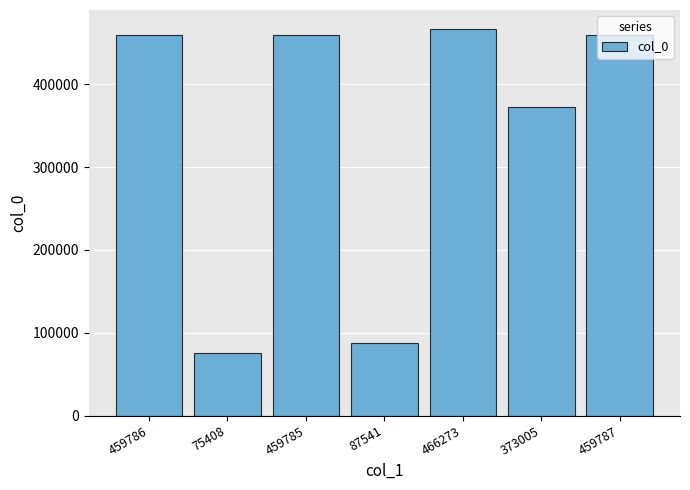

At which label is the value closest to 270840?

373005